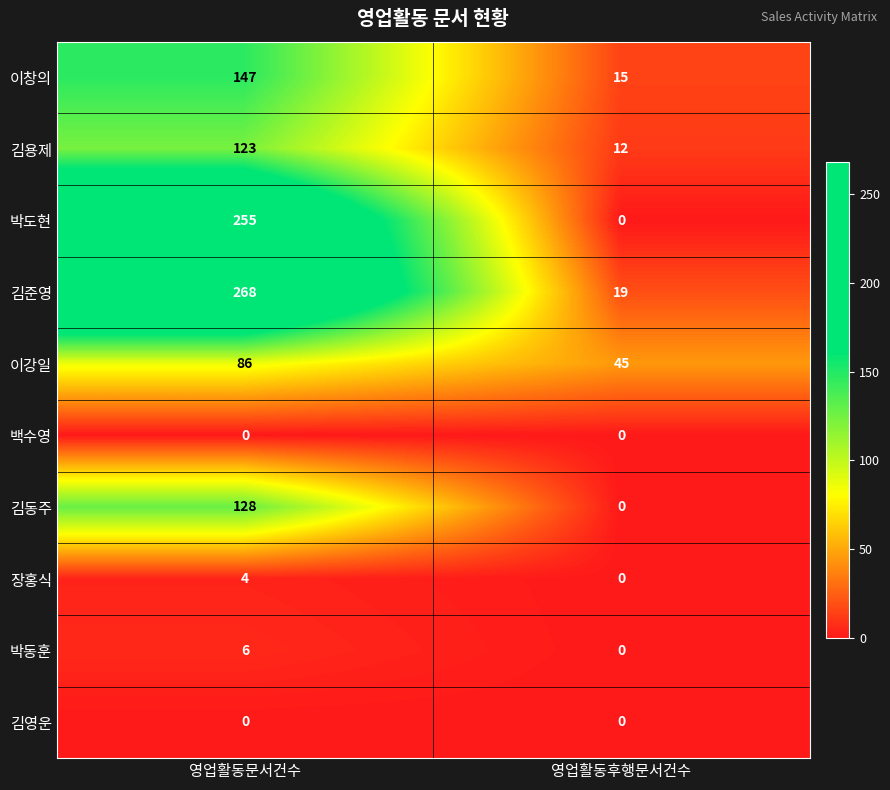

At which category does the chart reach its peak across all series?

영업활동문서건수